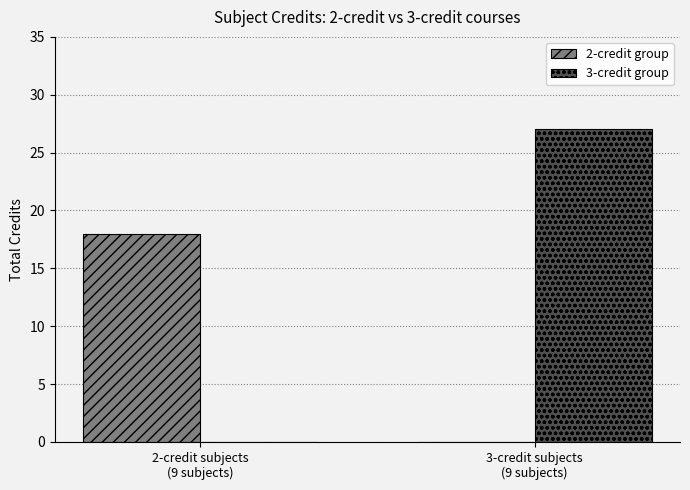

Reading right to left, transcribe all the data shown in this chart.

2-credit group: 0	18
3-credit group: 27	0